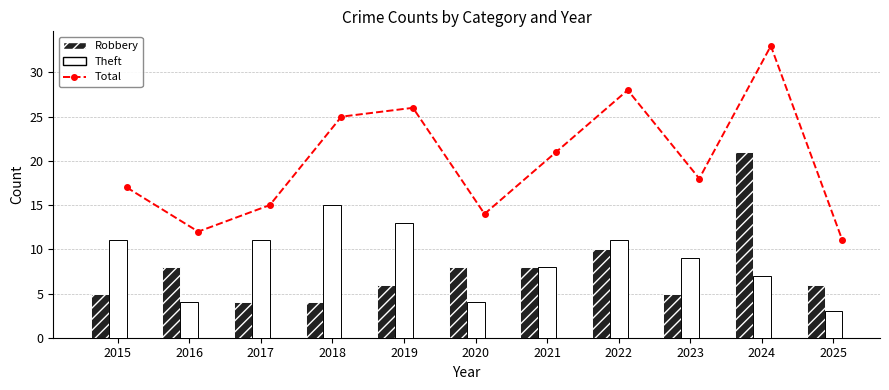

What is the difference between the highest and lowest values at 2021?

13